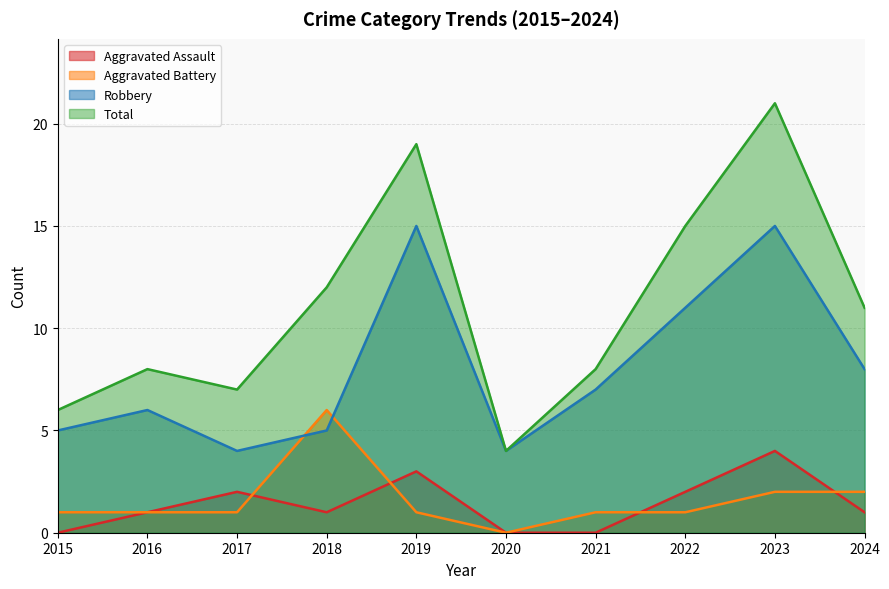

Where is the first local maximum for Robbery?

2016